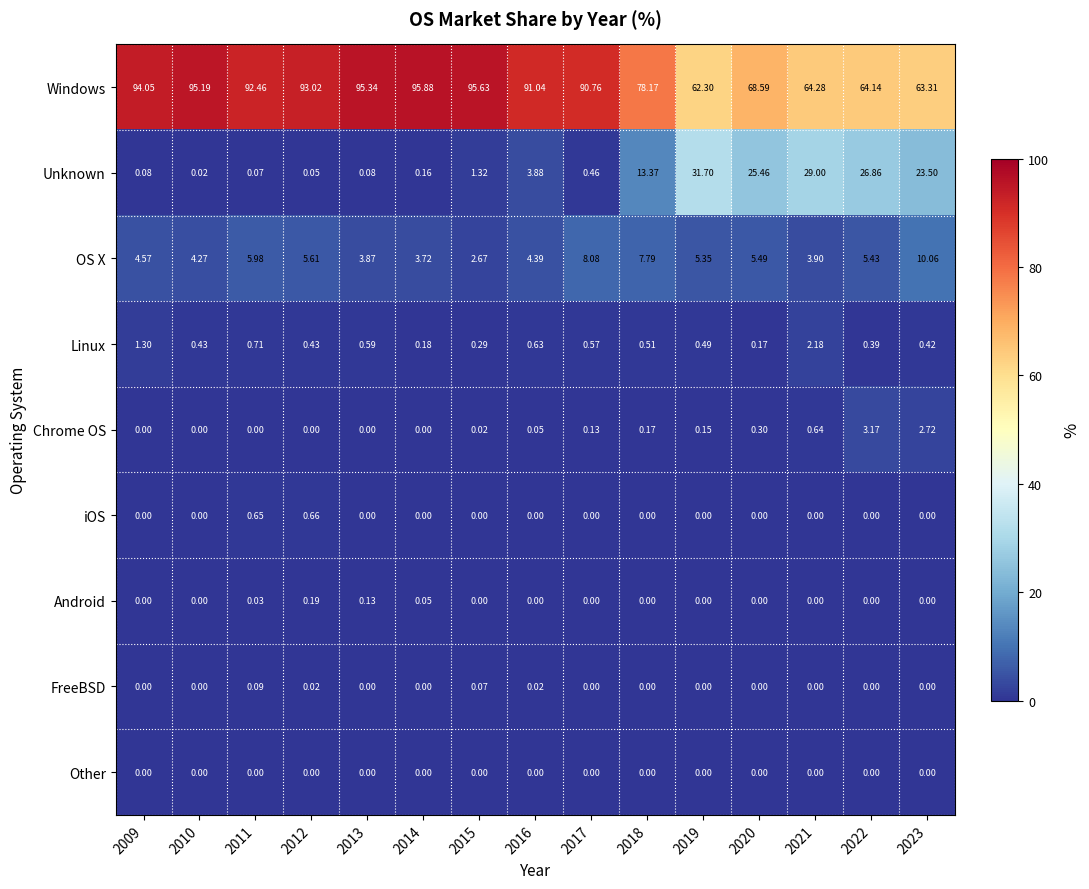

What is the spread (max minus min) of values at 2010?

95.2